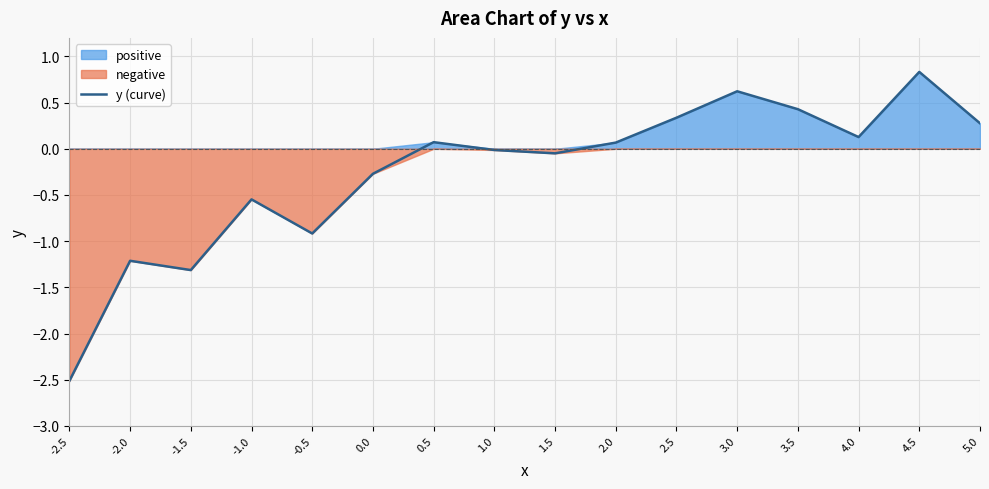

At which category does the chart reach its peak across all series?

4.5